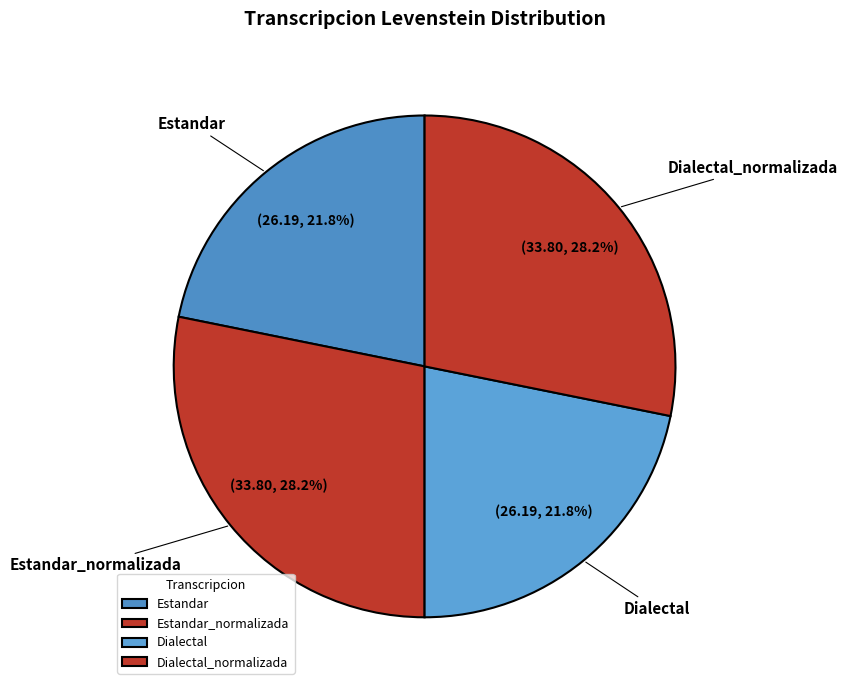

To the nearest percent, what is the average slice percentage?

25%